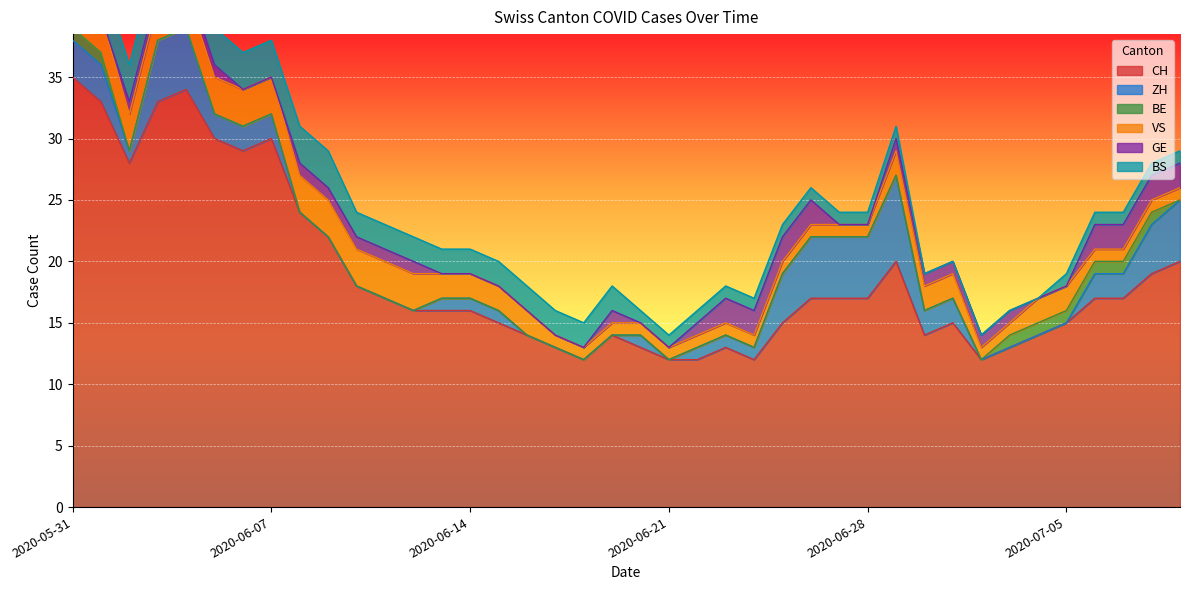

Reading left to right, transcribe all the data shown in this chart.

CH: 2020-05-31=35	2020-06-01=33	2020-06-02=28	2020-06-03=33	2020-06-04=34	2020-06-05=30	2020-06-06=29	2020-06-07=30	2020-06-08=24	2020-06-09=22	2020-06-10=18	2020-06-11=17	2020-06-12=16	2020-06-13=16	2020-06-14=16	2020-06-15=15	2020-06-16=14	2020-06-17=13	2020-06-18=12	2020-06-19=14	2020-06-20=13	2020-06-21=12	2020-06-22=12	2020-06-23=13	2020-06-24=12	2020-06-25=15	2020-06-26=17	2020-06-27=17	2020-06-28=17	2020-06-29=20	2020-06-30=14	2020-07-01=15	2020-07-02=12	2020-07-03=13	2020-07-04=14	2020-07-05=15	2020-07-06=17	2020-07-07=17	2020-07-08=19	2020-07-09=20
ZH: 2020-05-31=3	2020-06-01=3	2020-06-02=1	2020-06-03=5	2020-06-04=5	2020-06-05=2	2020-06-06=2	2020-06-07=2	2020-06-08=0	2020-06-09=0	2020-06-10=0	2020-06-11=0	2020-06-12=0	2020-06-13=1	2020-06-14=1	2020-06-15=1	2020-06-16=0	2020-06-17=0	2020-06-18=0	2020-06-19=0	2020-06-20=1	2020-06-21=0	2020-06-22=1	2020-06-23=1	2020-06-24=1	2020-06-25=4	2020-06-26=5	2020-06-27=5	2020-06-28=5	2020-06-29=7	2020-06-30=2	2020-07-01=2	2020-07-02=0	2020-07-03=0	2020-07-04=0	2020-07-05=0	2020-07-06=2	2020-07-07=2	2020-07-08=4	2020-07-09=5
BE: 2020-05-31=1	2020-06-01=1	2020-06-02=0	2020-06-03=0	2020-06-04=0	2020-06-05=0	2020-06-06=0	2020-06-07=0	2020-06-08=0	2020-06-09=0	2020-06-10=0	2020-06-11=0	2020-06-12=0	2020-06-13=0	2020-06-14=0	2020-06-15=0	2020-06-16=0	2020-06-17=0	2020-06-18=0	2020-06-19=0	2020-06-20=0	2020-06-21=0	2020-06-22=0	2020-06-23=0	2020-06-24=0	2020-06-25=0	2020-06-26=0	2020-06-27=0	2020-06-28=0	2020-06-29=0	2020-06-30=0	2020-07-01=0	2020-07-02=0	2020-07-03=1	2020-07-04=1	2020-07-05=1	2020-07-06=1	2020-07-07=1	2020-07-08=1	2020-07-09=0
VS: 2020-05-31=5	2020-06-01=3	2020-06-02=3	2020-06-03=3	2020-06-04=3	2020-06-05=3	2020-06-06=3	2020-06-07=3	2020-06-08=3	2020-06-09=3	2020-06-10=3	2020-06-11=3	2020-06-12=3	2020-06-13=2	2020-06-14=2	2020-06-15=2	2020-06-16=2	2020-06-17=1	2020-06-18=1	2020-06-19=1	2020-06-20=1	2020-06-21=1	2020-06-22=1	2020-06-23=1	2020-06-24=1	2020-06-25=1	2020-06-26=1	2020-06-27=1	2020-06-28=1	2020-06-29=2	2020-06-30=2	2020-07-01=2	2020-07-02=1	2020-07-03=1	2020-07-04=2	2020-07-05=2	2020-07-06=1	2020-07-07=1	2020-07-08=1	2020-07-09=1
GE: 2020-05-31=0	2020-06-01=0	2020-06-02=1	2020-06-03=1	2020-06-04=1	2020-06-05=1	2020-06-06=0	2020-06-07=0	2020-06-08=1	2020-06-09=1	2020-06-10=1	2020-06-11=1	2020-06-12=1	2020-06-13=0	2020-06-14=0	2020-06-15=0	2020-06-16=0	2020-06-17=0	2020-06-18=0	2020-06-19=1	2020-06-20=0	2020-06-21=0	2020-06-22=1	2020-06-23=2	2020-06-24=2	2020-06-25=2	2020-06-26=2	2020-06-27=0	2020-06-28=0	2020-06-29=1	2020-06-30=1	2020-07-01=1	2020-07-02=1	2020-07-03=1	2020-07-04=0	2020-07-05=0	2020-07-06=2	2020-07-07=2	2020-07-08=2	2020-07-09=2
BS: 2020-05-31=3	2020-06-01=3	2020-06-02=3	2020-06-03=3	2020-06-04=3	2020-06-05=3	2020-06-06=3	2020-06-07=3	2020-06-08=3	2020-06-09=3	2020-06-10=2	2020-06-11=2	2020-06-12=2	2020-06-13=2	2020-06-14=2	2020-06-15=2	2020-06-16=2	2020-06-17=2	2020-06-18=2	2020-06-19=2	2020-06-20=1	2020-06-21=1	2020-06-22=1	2020-06-23=1	2020-06-24=1	2020-06-25=1	2020-06-26=1	2020-06-27=1	2020-06-28=1	2020-06-29=1	2020-06-30=0	2020-07-01=0	2020-07-02=0	2020-07-03=0	2020-07-04=0	2020-07-05=1	2020-07-06=1	2020-07-07=1	2020-07-08=1	2020-07-09=1